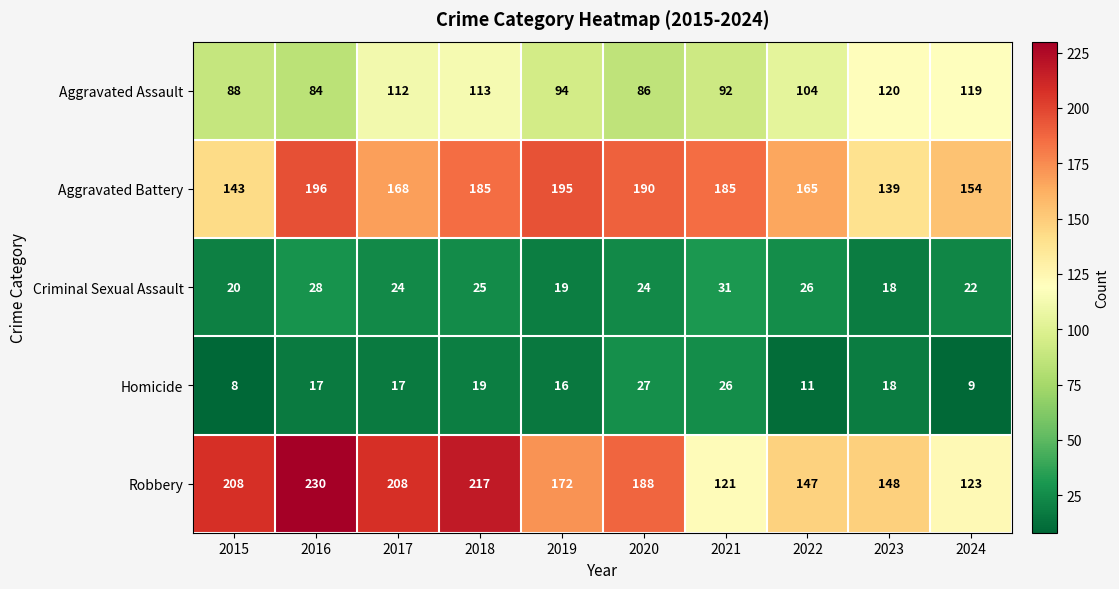

Which series has the largest total across all categories?

Robbery